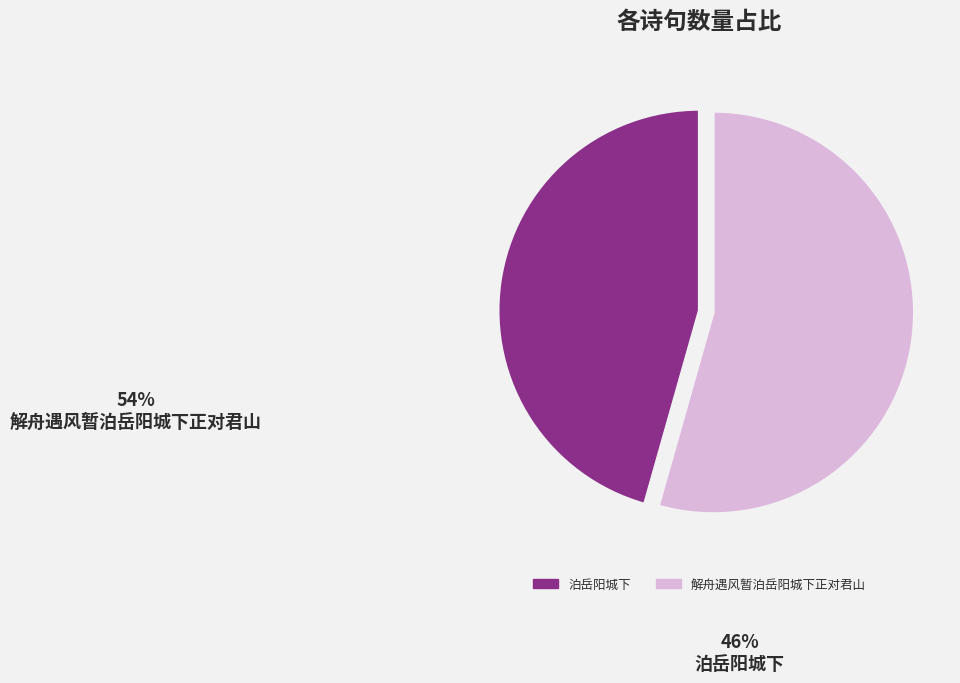

Is there any slice that represents more than half of the pie?

Yes